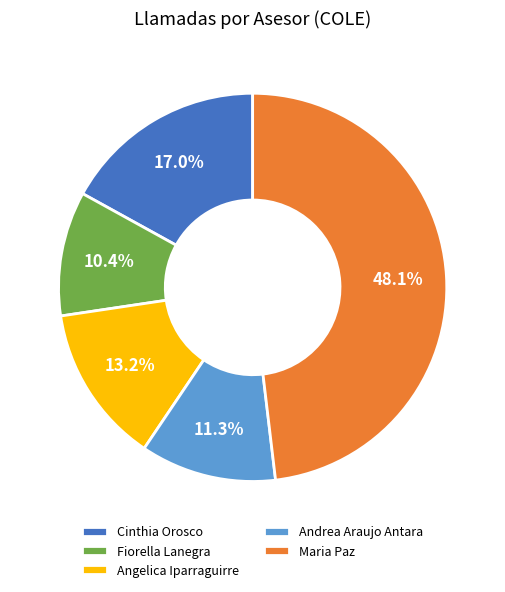

Rank the categories by value from lowest to highest.

Fiorella Lanegra, Andrea Araujo Antara, Angelica Iparraguirre, Cinthia Orosco, Maria Paz